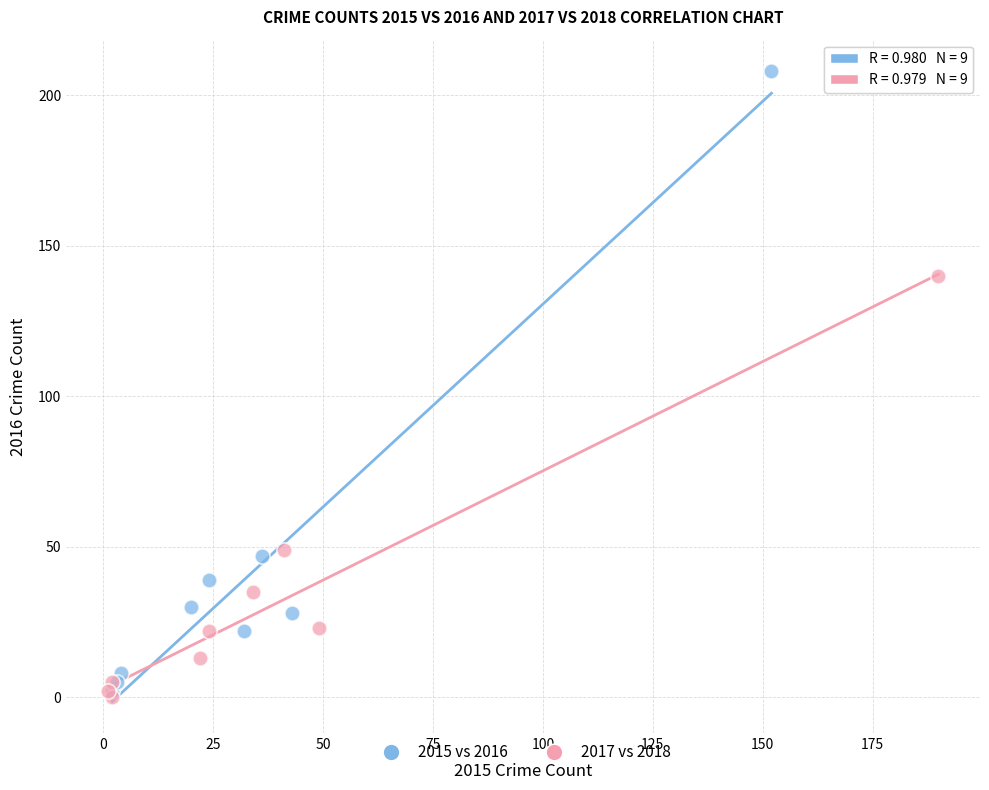

Which series contains the lowest Y value?

2017 vs 2018